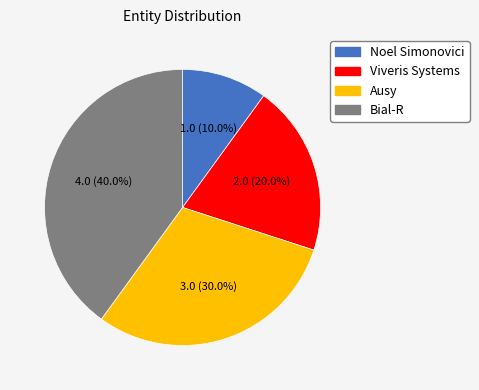

To the nearest percent, what is the difference between the Viveris Systems and Bial-R slice percentages?

20%